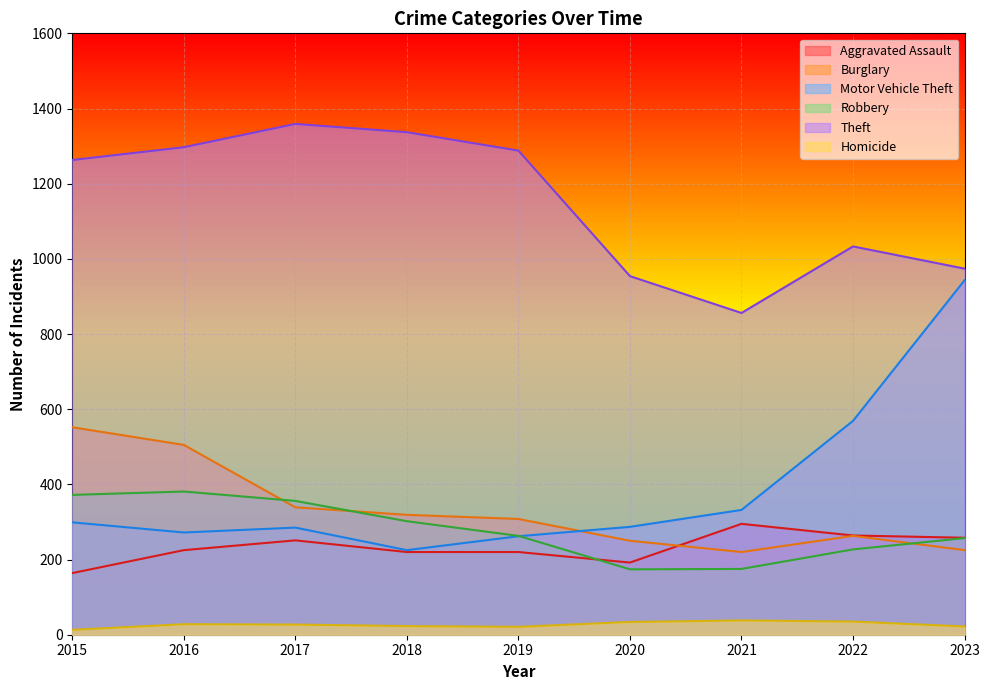

Reading left to right, what are all the values shown in this chart?

Aggravated Assault: 164	225	251	220	220	192	295	264	258
Burglary: 552	505	339	319	308	250	220	263	225
Motor Vehicle Theft: 299	272	285	225	262	287	332	569	943
Robbery: 372	381	356	302	263	174	175	227	257
Theft: 1263	1297	1359	1337	1288	954	856	1033	974
Homicide: 13	28	27	23	21	34	38	35	22